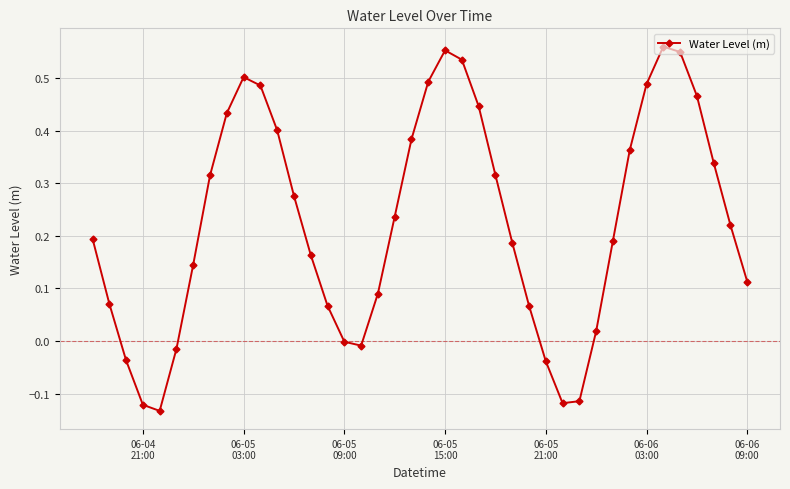

What is the sum of all values?

9.1